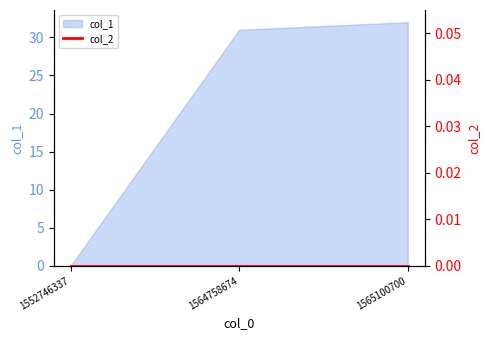

Rank the categories by value from lowest to highest.

1552746337, 1564758674, 1565100700